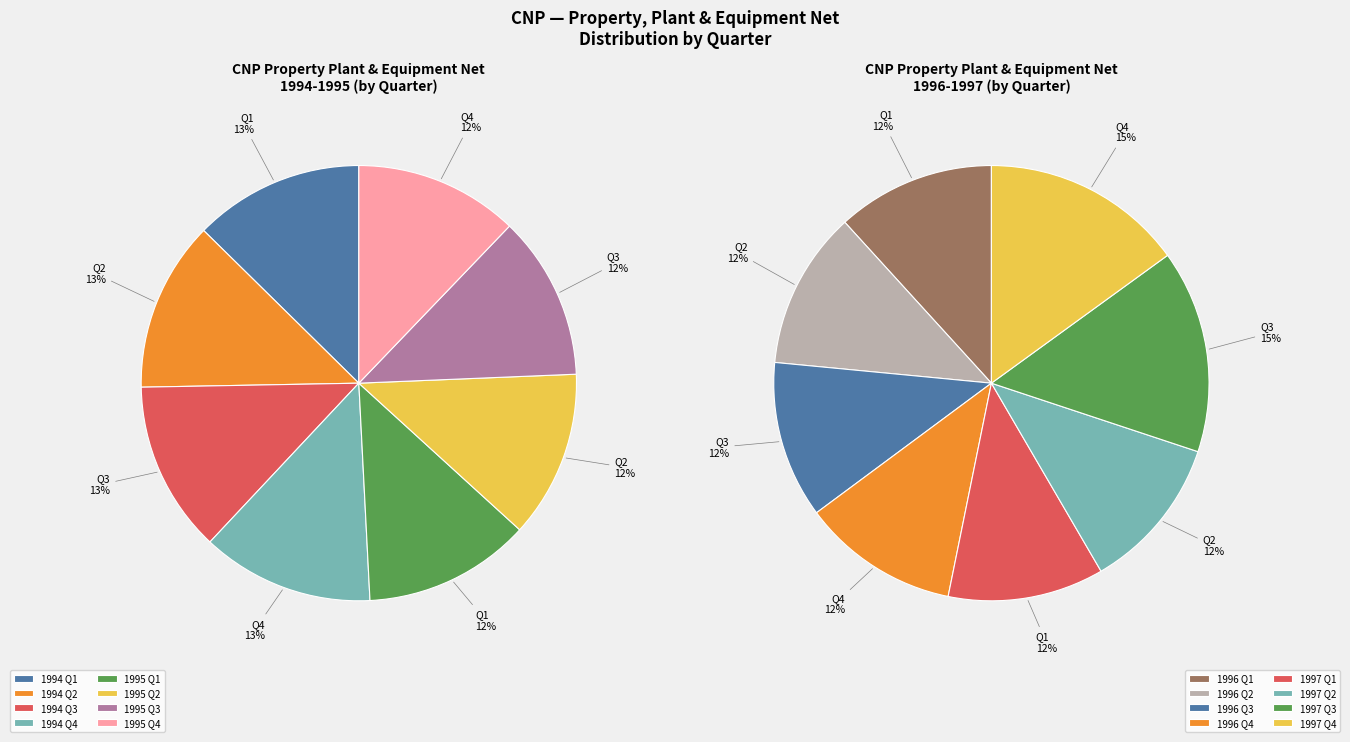

What is the largest slice in the pie chart?

Q3